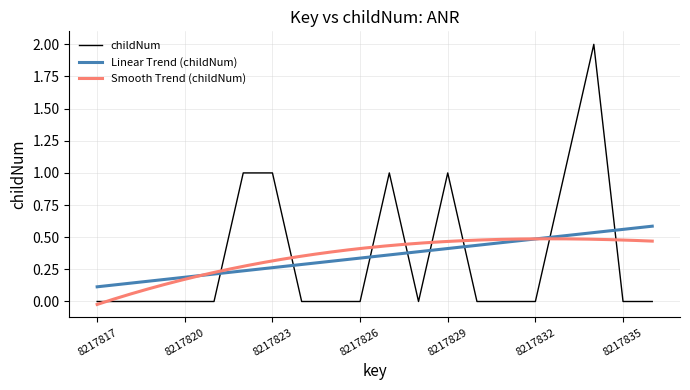

True or false: the data shows 0 at 8217817.

True